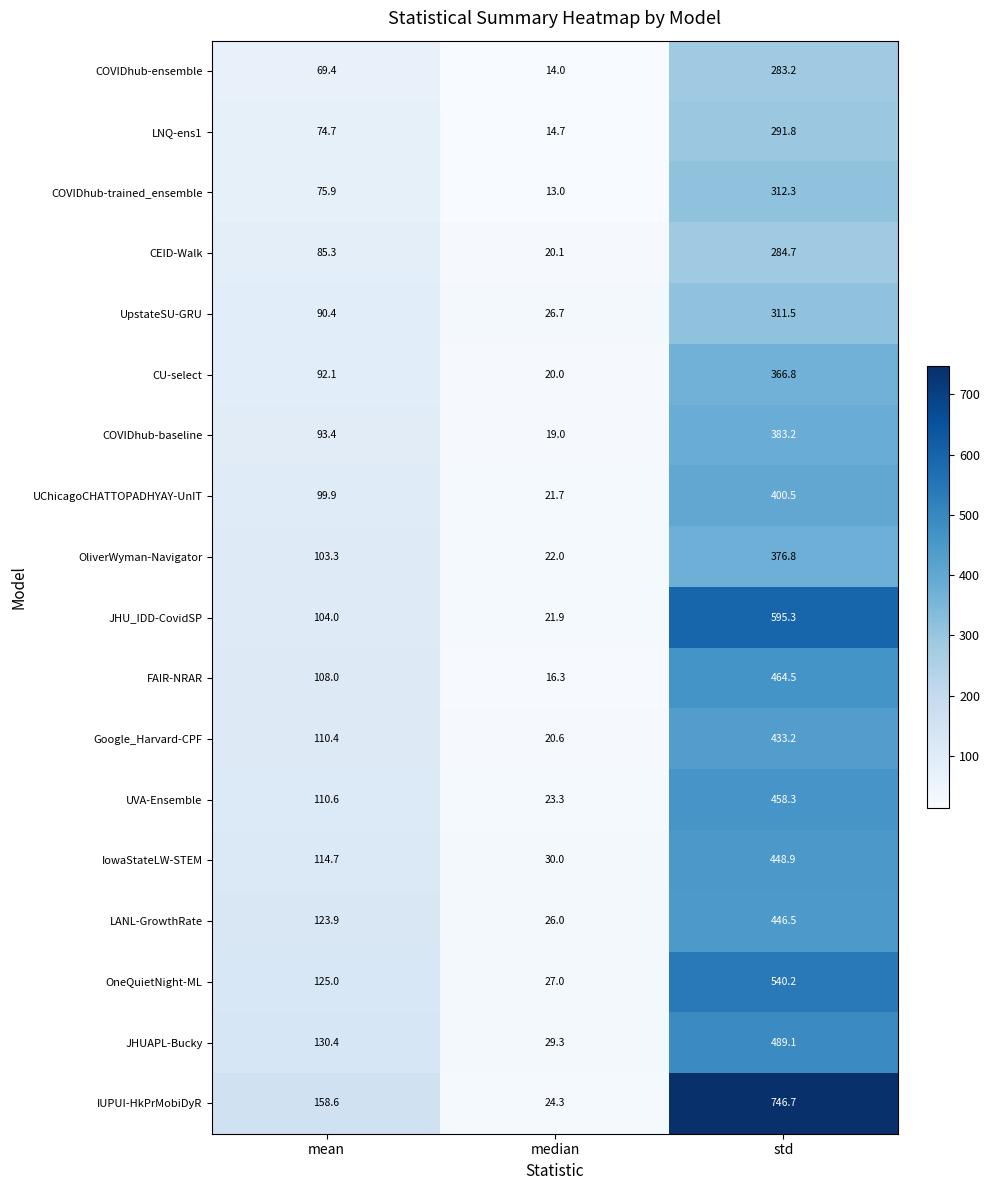

Which series has the largest range (max minus min)?

IUPUI-HkPrMobiDyR